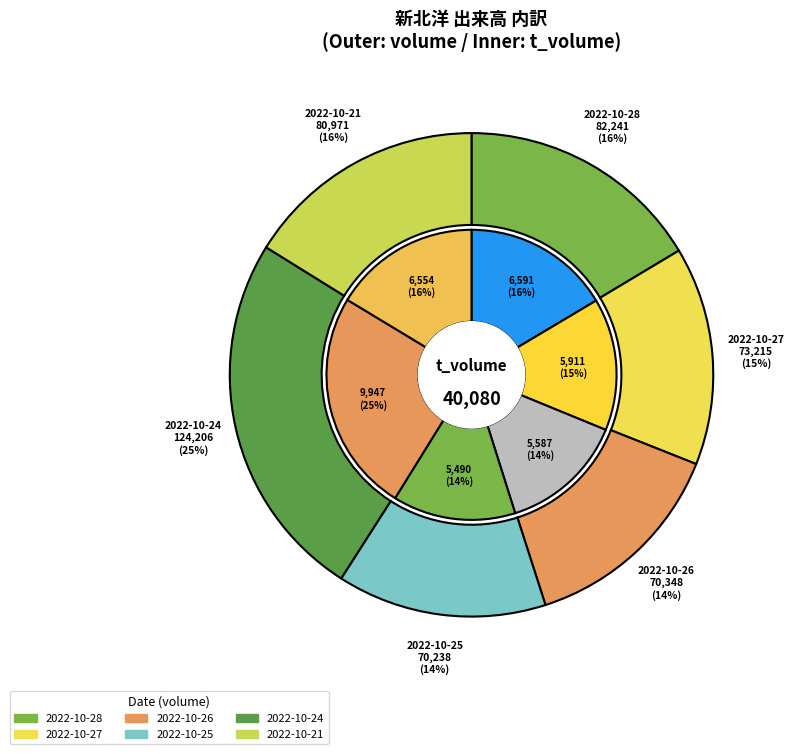

What is the total percentage of 2022-10-27 and 2022-10-21?

31.1%